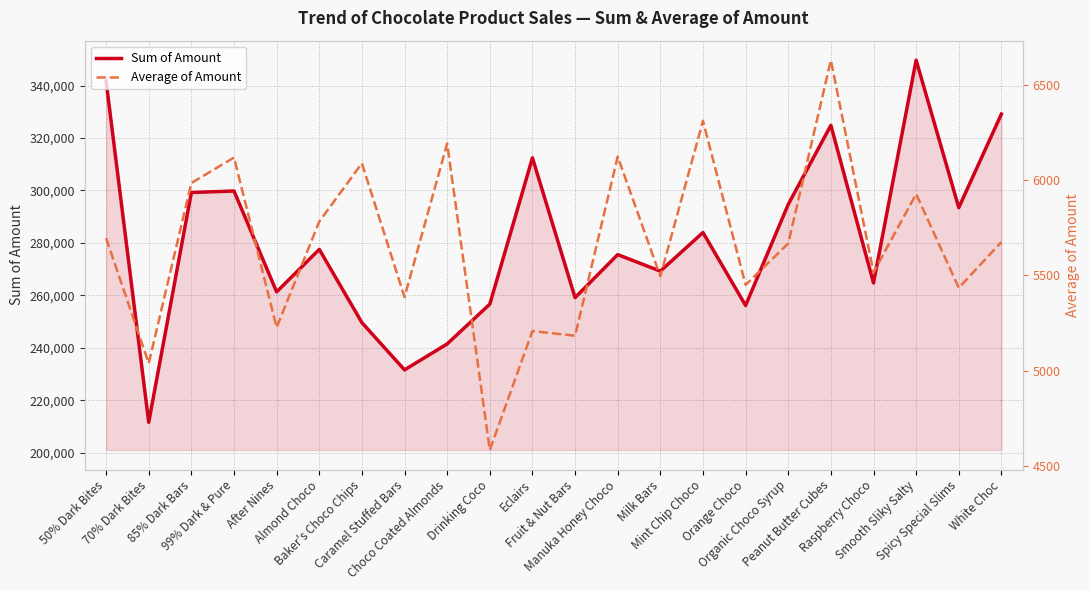

How many data points in Sum of Amount are less than 277536?

11